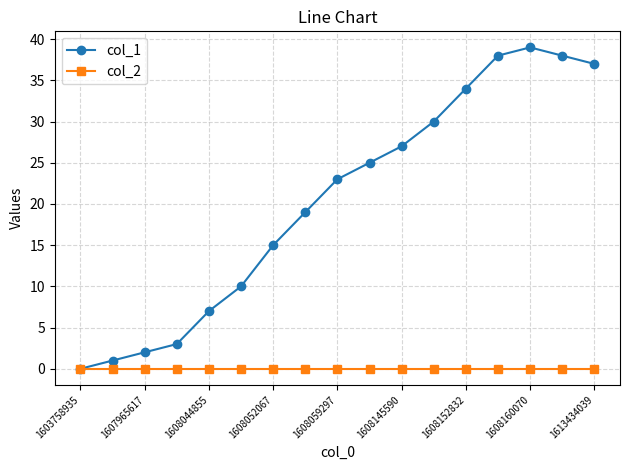

Count the number of categories in the chart.

17